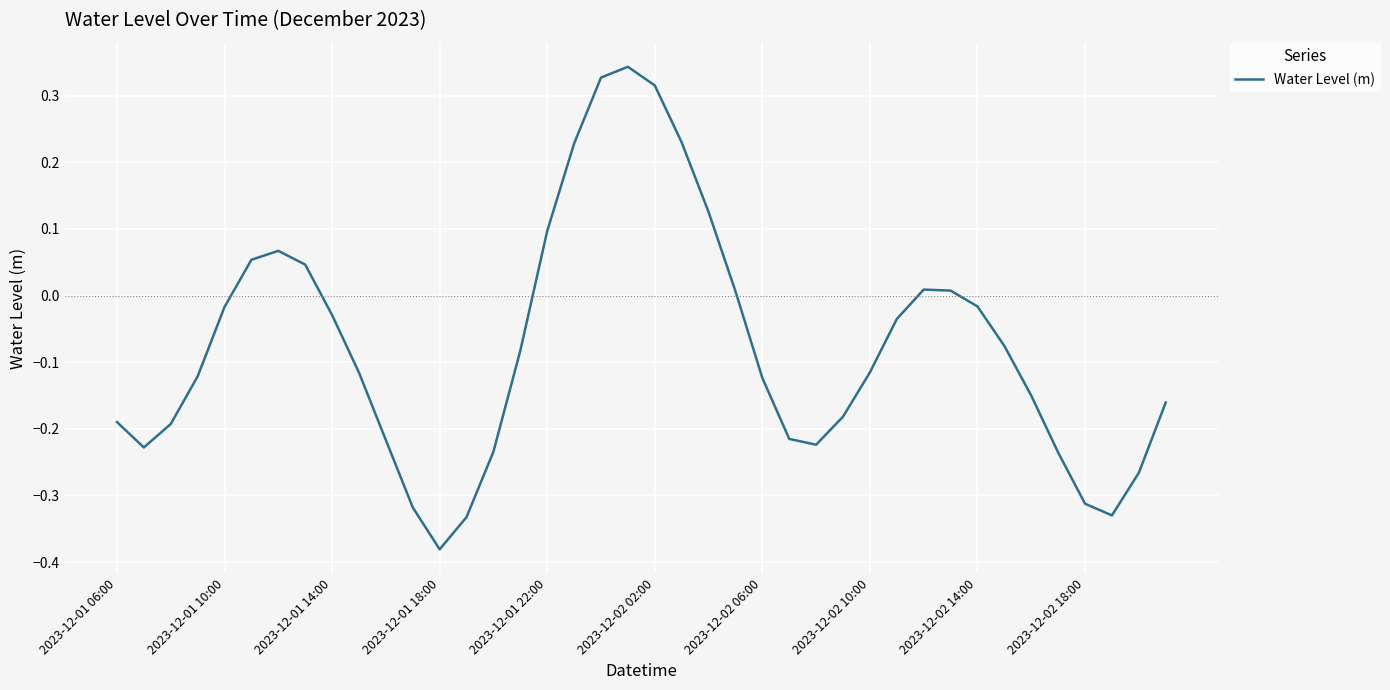

How many lines are shown in the chart?

1